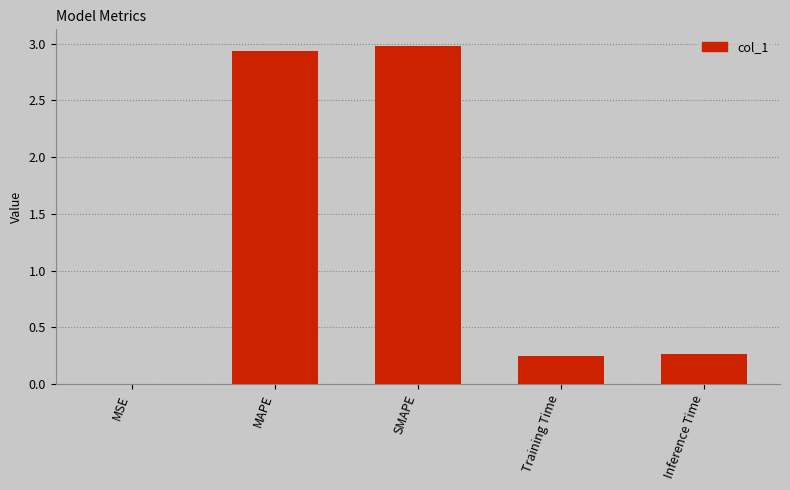

What is the sum of all values?

6.4